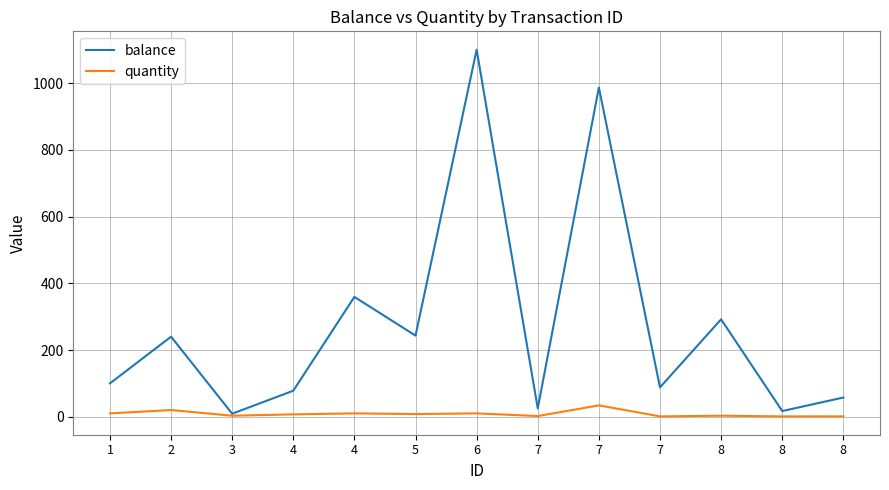

Which series has the largest total across all categories?

balance